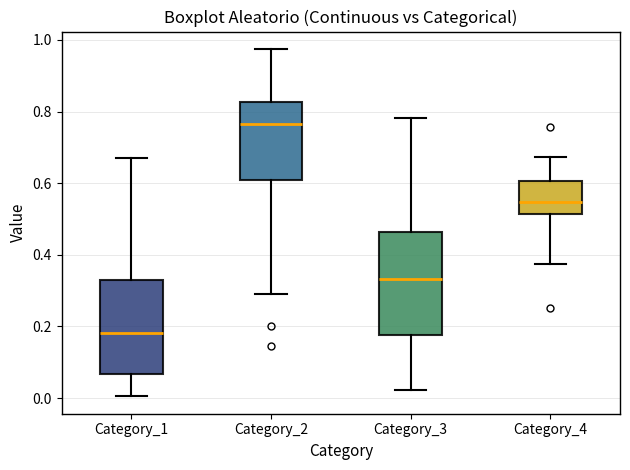

Reading left to right, read every box against the y-axis: the position of its median line, the range the box covers, and the ends of its whiskers. The values are not printed on the chart, so give them approximately, as read against the axis.

Category_1: median 0.18, box 0.06 to 0.32, whiskers 0.00 to 0.68
Category_2: median 0.76, box 0.60 to 0.82, whiskers 0.30 to 0.98
Category_3: median 0.34, box 0.18 to 0.46, whiskers 0.02 to 0.78
Category_4: median 0.54, box 0.52 to 0.60, whiskers 0.38 to 0.68